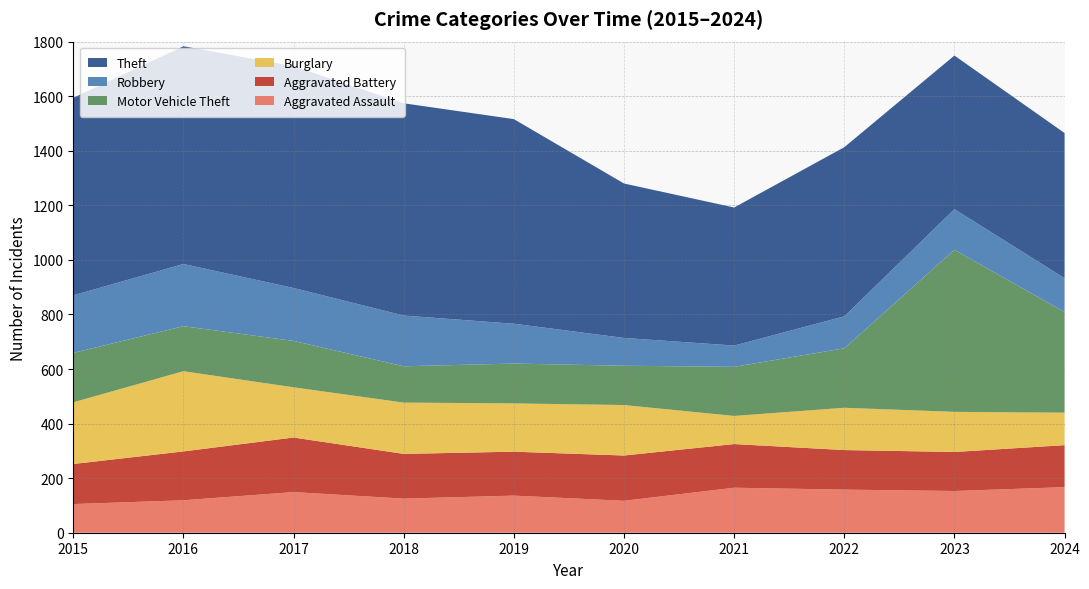

Reading right to left, transcribe all the data shown in this chart.

Aggravated Assault: 2024=167	2023=153	2022=158	2021=165	2020=117	2019=136	2018=125	2017=149	2016=119	2015=105
Aggravated Battery: 2024=154	2023=143	2022=145	2021=160	2020=166	2019=161	2018=164	2017=200	2016=179	2015=147
Burglary: 2024=119	2023=147	2022=155	2021=103	2020=185	2019=177	2018=188	2017=184	2016=294	2015=226
Motor Vehicle Theft: 2024=369	2023=594	2022=218	2021=180	2020=144	2019=146	2018=133	2017=170	2016=165	2015=181
Robbery: 2024=124	2023=149	2022=117	2021=78	2020=102	2019=146	2018=186	2017=194	2016=228	2015=211
Theft: 2024=532	2023=563	2022=620	2021=506	2020=566	2019=750	2018=778	2017=813	2016=798	2015=724